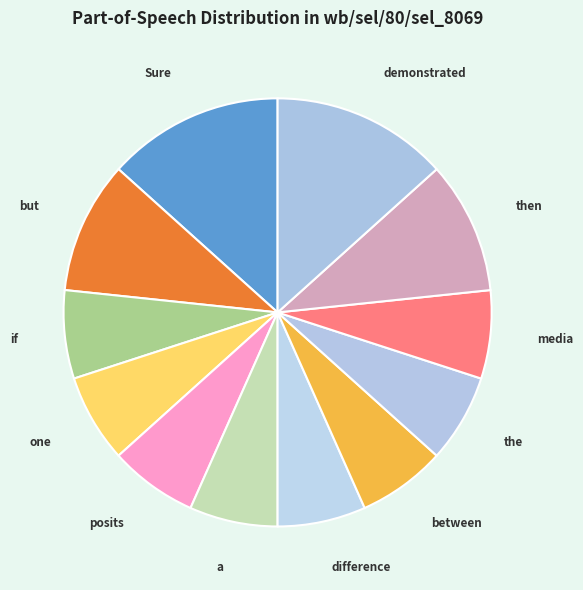

Approximately how many times larger is the value at between compared to media?

1.0